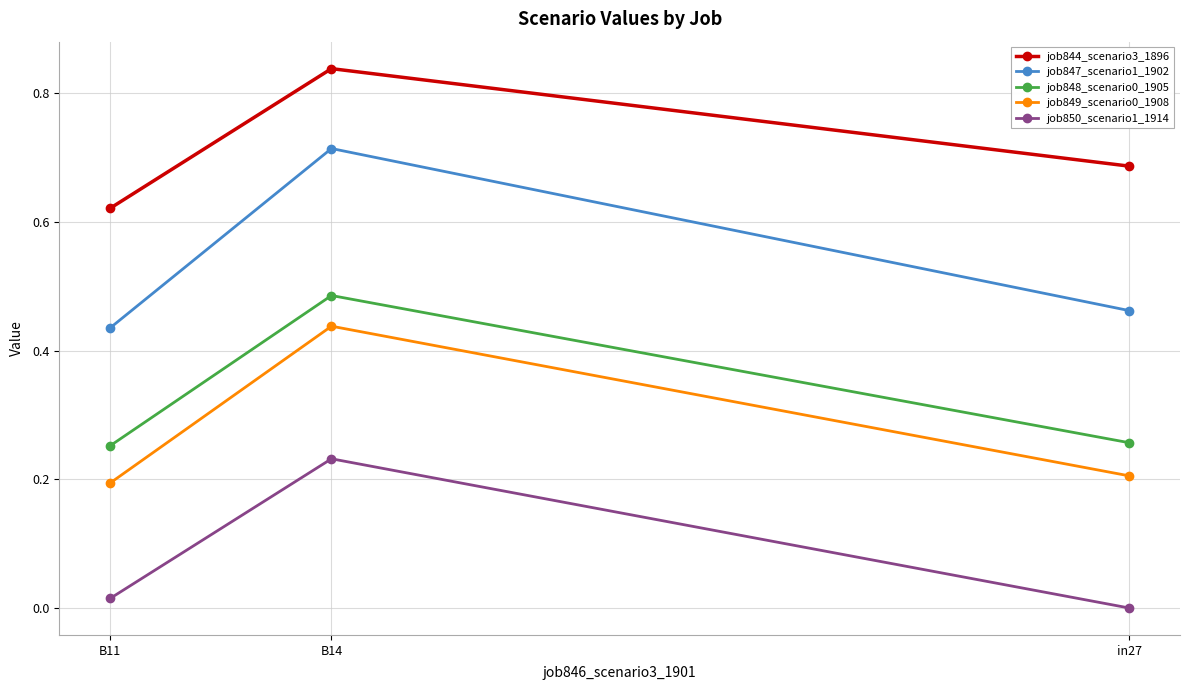

Count the number of data series in this chart.

5